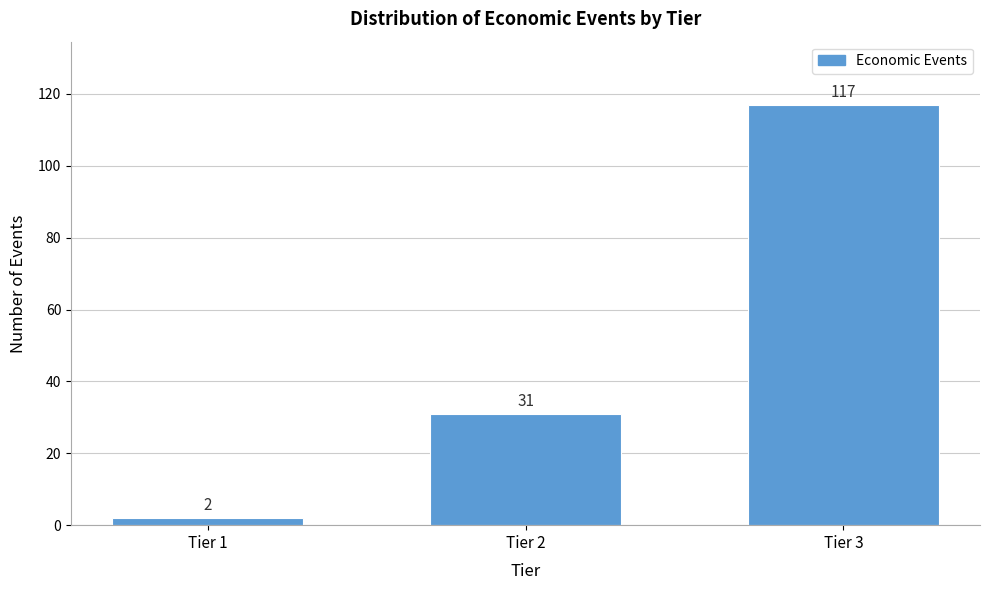

Reading left to right, what are all the values shown in this chart?

2	31	117